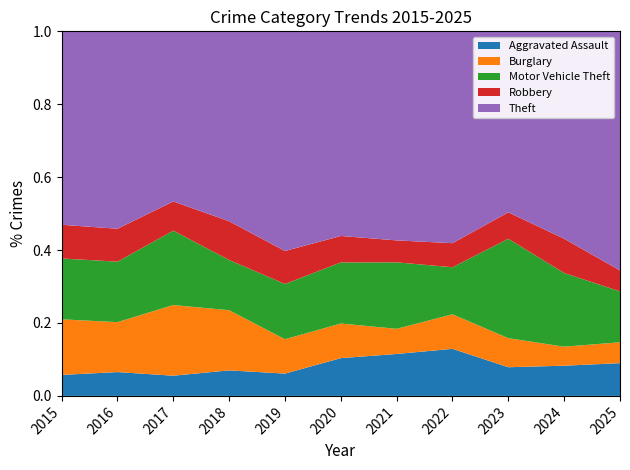

Reading left to right, transcribe all the data shown in this chart.

Aggravated Assault: 2015=48	2016=63	2017=54	2018=62	2019=48	2020=60	2021=65	2022=90	2023=77	2024=89	2025=72
Burglary: 2015=127	2016=132	2017=189	2018=146	2019=74	2020=55	2021=39	2022=66	2023=78	2024=56	2025=46
Motor Vehicle Theft: 2015=139	2016=160	2017=199	2018=122	2019=119	2020=97	2021=103	2022=90	2023=267	2024=217	2025=112
Robbery: 2015=77	2016=87	2017=78	2018=94	2019=71	2020=42	2021=34	2022=46	2023=71	2024=101	2025=46
Theft: 2015=442	2016=522	2017=455	2018=461	2019=473	2020=325	2021=324	2022=405	2023=486	2024=611	2025=526